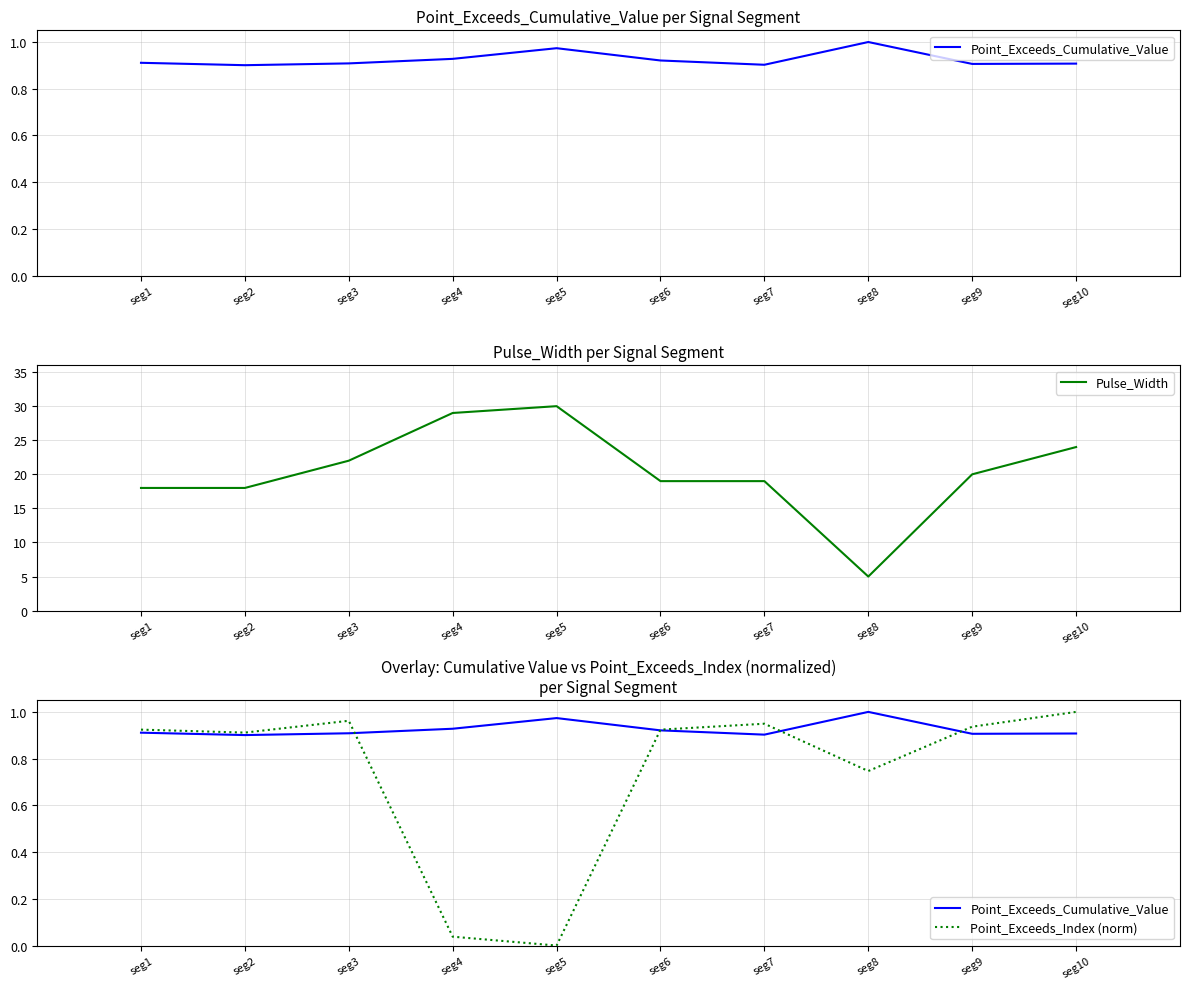

Where does the Pulse_Width series first go above 20?

seg3